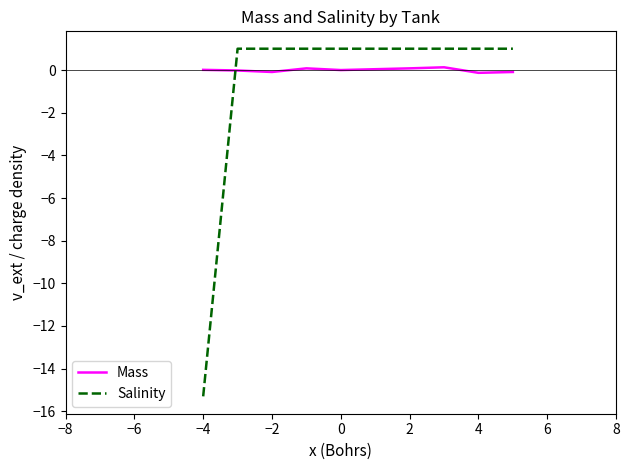

What is the difference between the maximum and minimum values in the Salinity series?

16.3